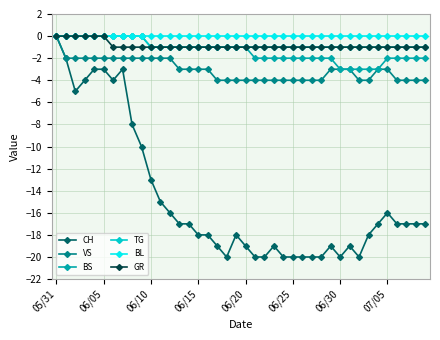

Which series has the widest spread of values?

CH